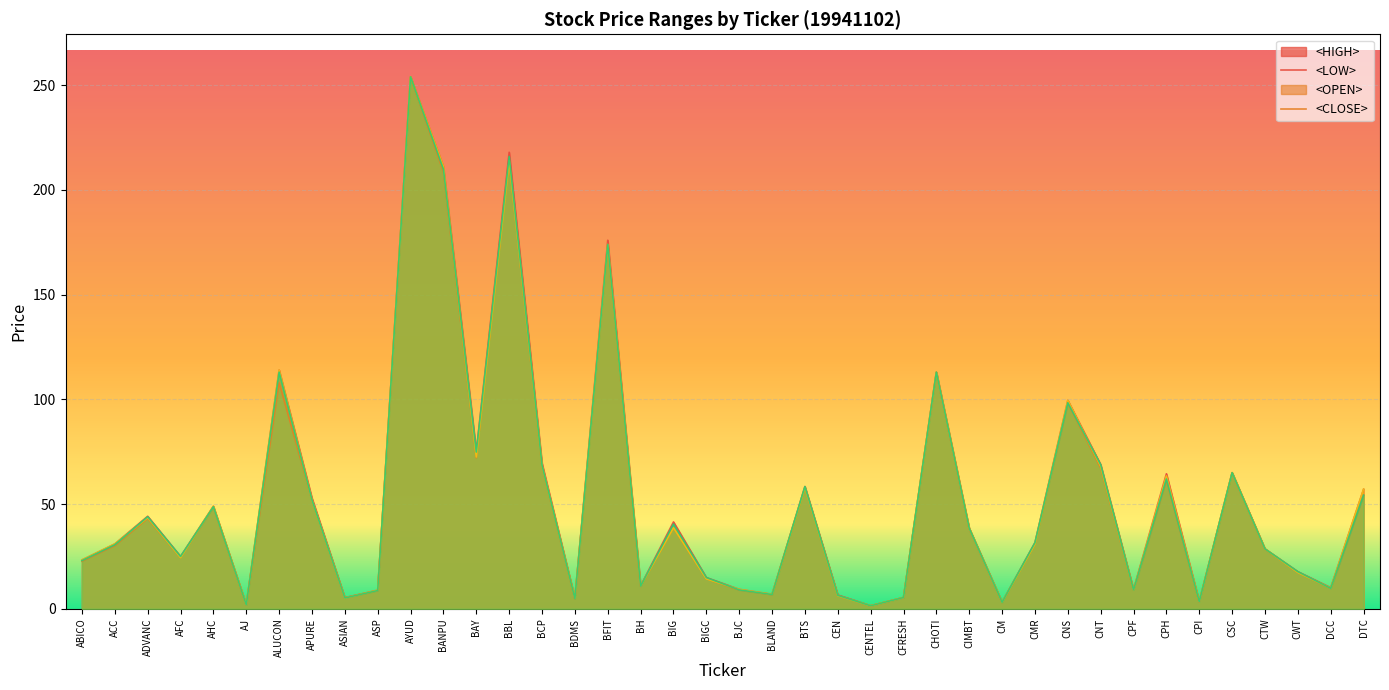

What is the spread (max minus min) of values at ADVANC?

1.0